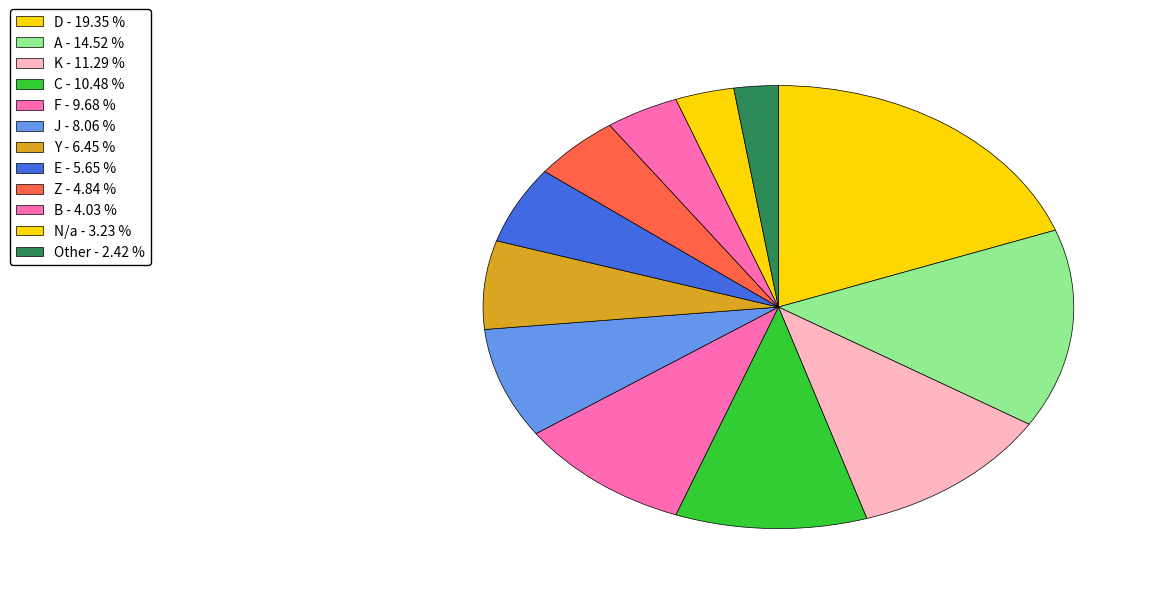

Rank the categories by value from lowest to highest.

Other, N/a, B, Z, E, Y, J, F, C, K, A, D